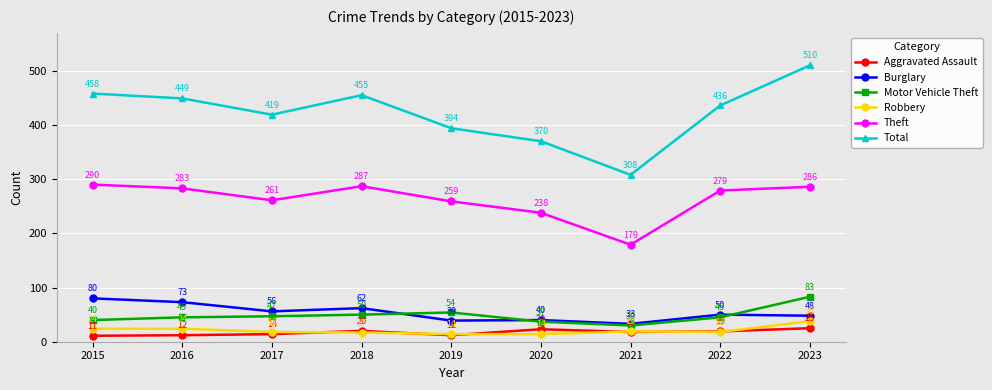

Which series has the largest total across all categories?

Total